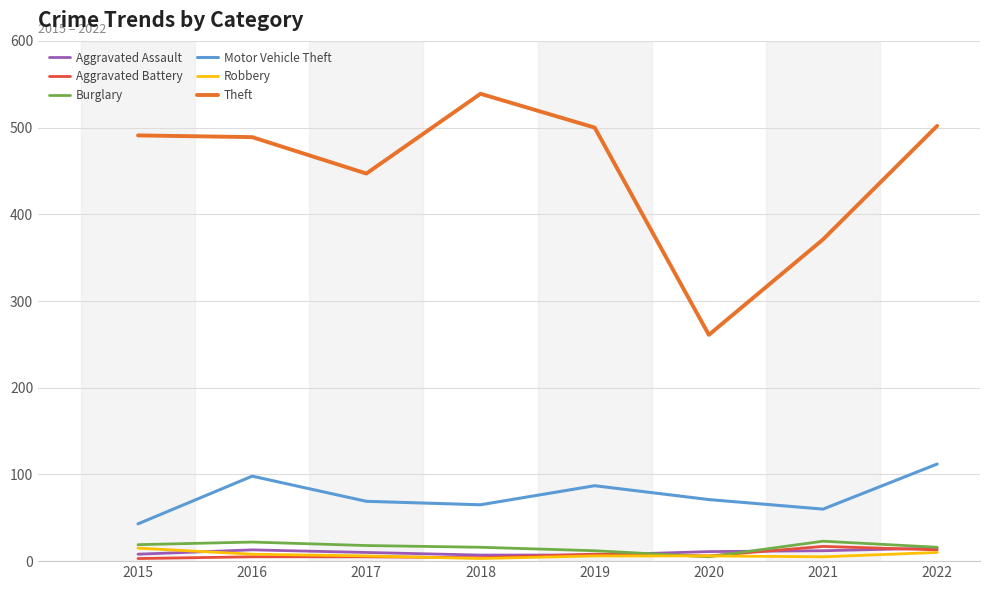

At how many categories does at least one series exceed 168?

8